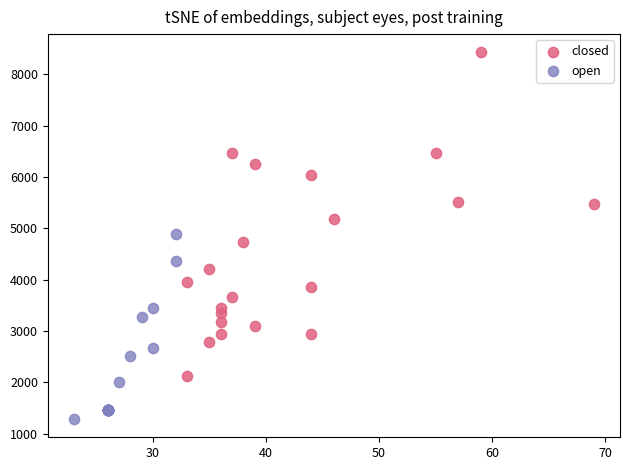

Which series has the widest spread of Y values?

closed